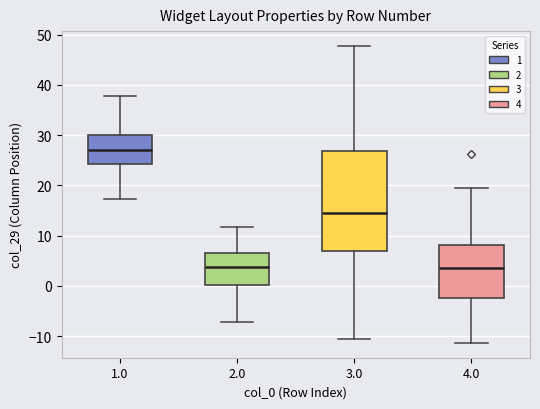

Reading left to right, read every box against the y-axis: the position of its median line, the range the box covers, and the ends of its whiskers. The values are not printed on the chart, so give them approximately, as read against the axis.

1.0: median 27, box 24 to 30, whiskers 17 to 38
2.0: median 4, box 0 to 7, whiskers -7 to 12
3.0: median 15, box 7 to 27, whiskers -11 to 48
4.0: median 3, box -2 to 8, whiskers -11 to 19